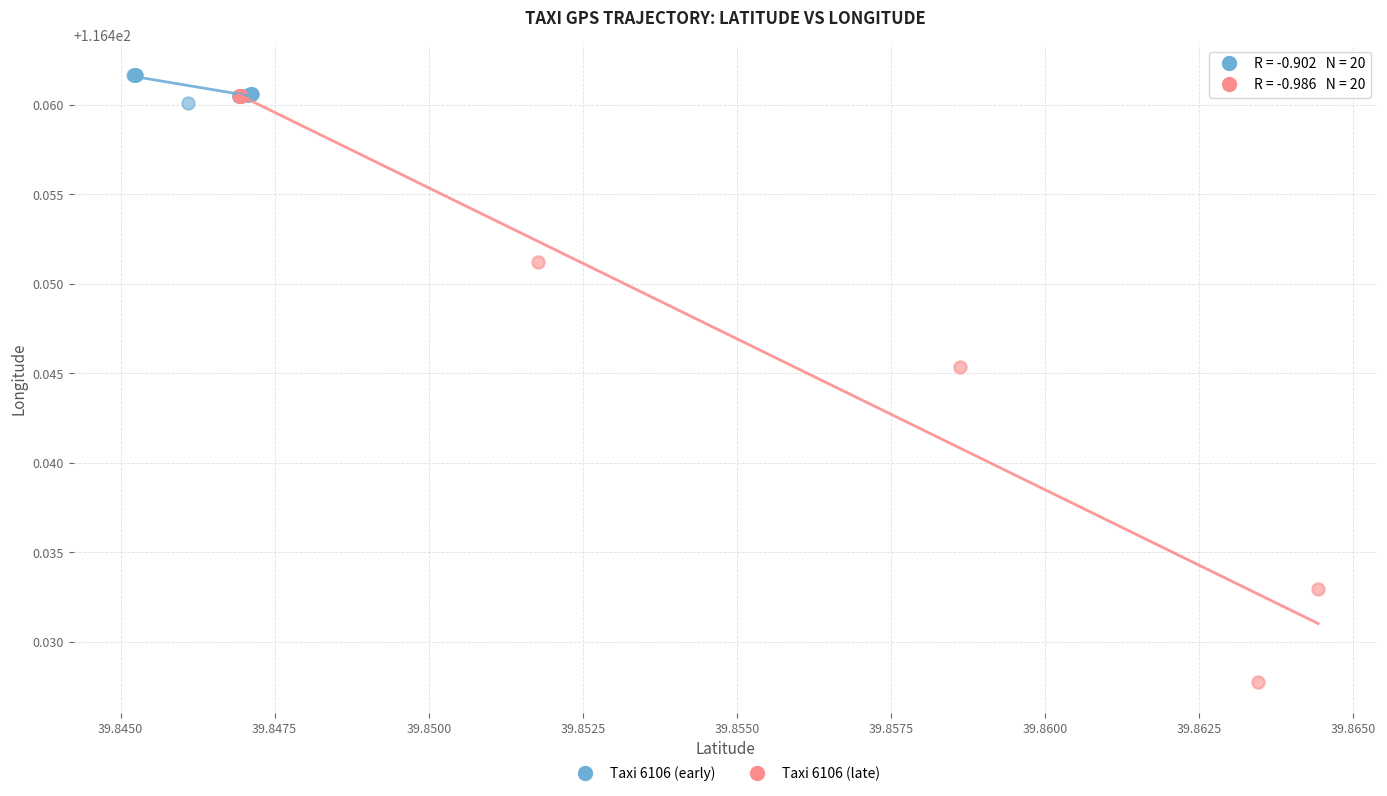

Which series has the widest spread of Y values?

Taxi 6106 (late)